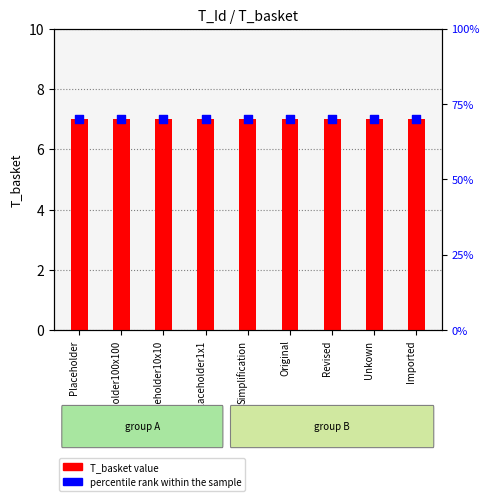

Which series reaches the minimum Y coordinate?

T_basket